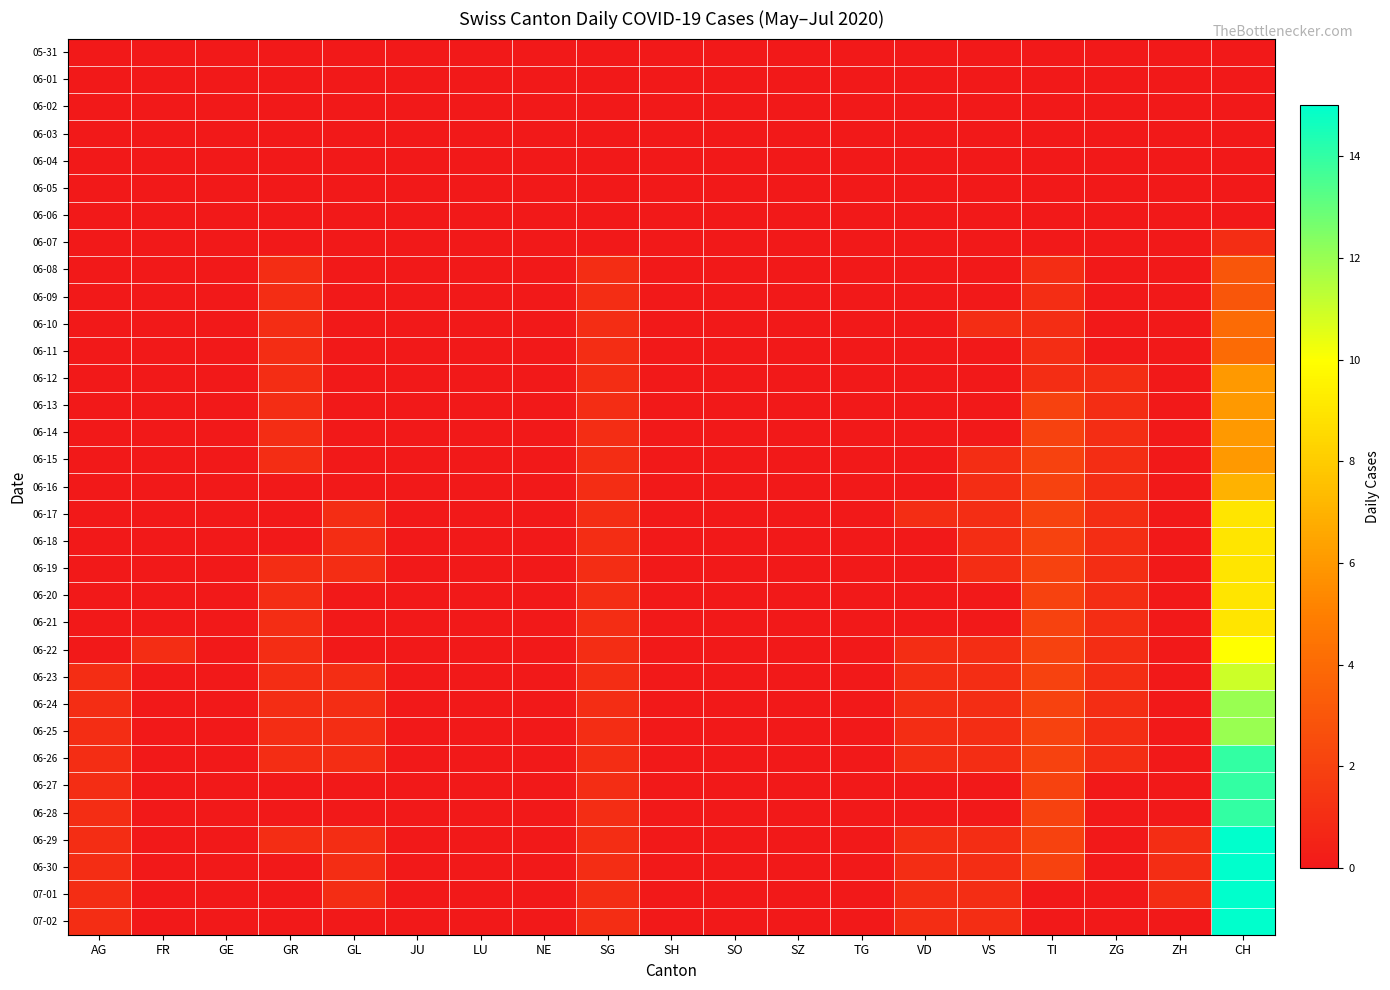

Reading right to left, list all the values displayed in this chart.

05-31: CH=0	ZH=0	ZG=0	TI=0	VS=0	VD=0	TG=0	SZ=0	SO=0	SH=0	SG=0	NE=0	LU=0	JU=0	GL=0	GR=0	GE=0	FR=0	AG=0
06-01: CH=0	ZH=0	ZG=0	TI=0	VS=0	VD=0	TG=0	SZ=0	SO=0	SH=0	SG=0	NE=0	LU=0	JU=0	GL=0	GR=0	GE=0	FR=0	AG=0
06-02: CH=0	ZH=0	ZG=0	TI=0	VS=0	VD=0	TG=0	SZ=0	SO=0	SH=0	SG=0	NE=0	LU=0	JU=0	GL=0	GR=0	GE=0	FR=0	AG=0
06-03: CH=0	ZH=0	ZG=0	TI=0	VS=0	VD=0	TG=0	SZ=0	SO=0	SH=0	SG=0	NE=0	LU=0	JU=0	GL=0	GR=0	GE=0	FR=0	AG=0
06-04: CH=0	ZH=0	ZG=0	TI=0	VS=0	VD=0	TG=0	SZ=0	SO=0	SH=0	SG=0	NE=0	LU=0	JU=0	GL=0	GR=0	GE=0	FR=0	AG=0
06-05: CH=0	ZH=0	ZG=0	TI=0	VS=0	VD=0	TG=0	SZ=0	SO=0	SH=0	SG=0	NE=0	LU=0	JU=0	GL=0	GR=0	GE=0	FR=0	AG=0
06-06: CH=0	ZH=0	ZG=0	TI=0	VS=0	VD=0	TG=0	SZ=0	SO=0	SH=0	SG=0	NE=0	LU=0	JU=0	GL=0	GR=0	GE=0	FR=0	AG=0
06-07: CH=1	ZH=0	ZG=0	TI=0	VS=0	VD=0	TG=0	SZ=0	SO=0	SH=0	SG=0	NE=0	LU=0	JU=0	GL=0	GR=0	GE=0	FR=0	AG=0
06-08: CH=3	ZH=0	ZG=0	TI=1	VS=0	VD=0	TG=0	SZ=0	SO=0	SH=0	SG=1	NE=0	LU=0	JU=0	GL=0	GR=1	GE=0	FR=0	AG=0
06-09: CH=3	ZH=0	ZG=0	TI=1	VS=0	VD=0	TG=0	SZ=0	SO=0	SH=0	SG=1	NE=0	LU=0	JU=0	GL=0	GR=1	GE=0	FR=0	AG=0
06-10: CH=4	ZH=0	ZG=0	TI=1	VS=1	VD=0	TG=0	SZ=0	SO=0	SH=0	SG=1	NE=0	LU=0	JU=0	GL=0	GR=1	GE=0	FR=0	AG=0
06-11: CH=4	ZH=0	ZG=0	TI=1	VS=0	VD=0	TG=0	SZ=0	SO=0	SH=0	SG=1	NE=0	LU=0	JU=0	GL=0	GR=1	GE=0	FR=0	AG=0
06-12: CH=6	ZH=0	ZG=1	TI=1	VS=0	VD=0	TG=0	SZ=0	SO=0	SH=0	SG=1	NE=0	LU=0	JU=0	GL=0	GR=1	GE=0	FR=0	AG=0
06-13: CH=6	ZH=0	ZG=1	TI=2	VS=0	VD=0	TG=0	SZ=0	SO=0	SH=0	SG=1	NE=0	LU=0	JU=0	GL=0	GR=1	GE=0	FR=0	AG=0
06-14: CH=6	ZH=0	ZG=1	TI=2	VS=0	VD=0	TG=0	SZ=0	SO=0	SH=0	SG=1	NE=0	LU=0	JU=0	GL=0	GR=1	GE=0	FR=0	AG=0
06-15: CH=6	ZH=0	ZG=1	TI=2	VS=1	VD=0	TG=0	SZ=0	SO=0	SH=0	SG=1	NE=0	LU=0	JU=0	GL=0	GR=1	GE=0	FR=0	AG=0
06-16: CH=7	ZH=0	ZG=1	TI=2	VS=1	VD=0	TG=0	SZ=0	SO=0	SH=0	SG=1	NE=0	LU=0	JU=0	GL=0	GR=0	GE=0	FR=0	AG=0
06-17: CH=9	ZH=0	ZG=1	TI=2	VS=1	VD=1	TG=0	SZ=0	SO=0	SH=0	SG=1	NE=0	LU=0	JU=0	GL=1	GR=0	GE=0	FR=0	AG=0
06-18: CH=9	ZH=0	ZG=1	TI=2	VS=1	VD=0	TG=0	SZ=0	SO=0	SH=0	SG=1	NE=0	LU=0	JU=0	GL=1	GR=0	GE=0	FR=0	AG=0
06-19: CH=9	ZH=0	ZG=1	TI=2	VS=1	VD=0	TG=0	SZ=0	SO=0	SH=0	SG=1	NE=0	LU=0	JU=0	GL=1	GR=1	GE=0	FR=0	AG=0
06-20: CH=9	ZH=0	ZG=1	TI=2	VS=0	VD=0	TG=0	SZ=0	SO=0	SH=0	SG=1	NE=0	LU=0	JU=0	GL=0	GR=1	GE=0	FR=0	AG=0
06-21: CH=9	ZH=0	ZG=1	TI=2	VS=0	VD=0	TG=0	SZ=0	SO=0	SH=0	SG=1	NE=0	LU=0	JU=0	GL=0	GR=1	GE=0	FR=0	AG=0
06-22: CH=10	ZH=0	ZG=1	TI=2	VS=1	VD=1	TG=0	SZ=0	SO=0	SH=0	SG=1	NE=0	LU=0	JU=0	GL=0	GR=1	GE=0	FR=1	AG=0
06-23: CH=11	ZH=0	ZG=1	TI=2	VS=1	VD=1	TG=0	SZ=0	SO=0	SH=0	SG=1	NE=0	LU=0	JU=0	GL=1	GR=1	GE=0	FR=0	AG=1
06-24: CH=12	ZH=0	ZG=1	TI=2	VS=1	VD=1	TG=0	SZ=0	SO=0	SH=0	SG=1	NE=0	LU=0	JU=0	GL=1	GR=1	GE=0	FR=0	AG=1
06-25: CH=12	ZH=0	ZG=1	TI=2	VS=1	VD=1	TG=0	SZ=0	SO=0	SH=0	SG=1	NE=0	LU=0	JU=0	GL=1	GR=1	GE=0	FR=0	AG=1
06-26: CH=14	ZH=0	ZG=1	TI=2	VS=1	VD=1	TG=0	SZ=0	SO=0	SH=0	SG=1	NE=0	LU=0	JU=0	GL=1	GR=1	GE=0	FR=0	AG=1
06-27: CH=14	ZH=0	ZG=0	TI=2	VS=0	VD=0	TG=0	SZ=0	SO=0	SH=0	SG=1	NE=0	LU=0	JU=0	GL=0	GR=0	GE=0	FR=0	AG=1
06-28: CH=14	ZH=0	ZG=0	TI=2	VS=0	VD=0	TG=0	SZ=0	SO=0	SH=0	SG=1	NE=0	LU=0	JU=0	GL=0	GR=0	GE=0	FR=0	AG=1
06-29: CH=15	ZH=1	ZG=0	TI=2	VS=1	VD=1	TG=0	SZ=0	SO=0	SH=0	SG=1	NE=0	LU=0	JU=0	GL=1	GR=1	GE=0	FR=0	AG=1
06-30: CH=15	ZH=1	ZG=0	TI=2	VS=1	VD=1	TG=0	SZ=0	SO=0	SH=0	SG=1	NE=0	LU=0	JU=0	GL=1	GR=0	GE=0	FR=0	AG=1
07-01: CH=15	ZH=1	ZG=0	TI=0	VS=1	VD=1	TG=0	SZ=0	SO=0	SH=0	SG=1	NE=0	LU=0	JU=0	GL=1	GR=0	GE=0	FR=0	AG=1
07-02: CH=15	ZH=0	ZG=0	TI=0	VS=1	VD=1	TG=0	SZ=0	SO=0	SH=0	SG=1	NE=0	LU=0	JU=0	GL=0	GR=0	GE=0	FR=0	AG=1